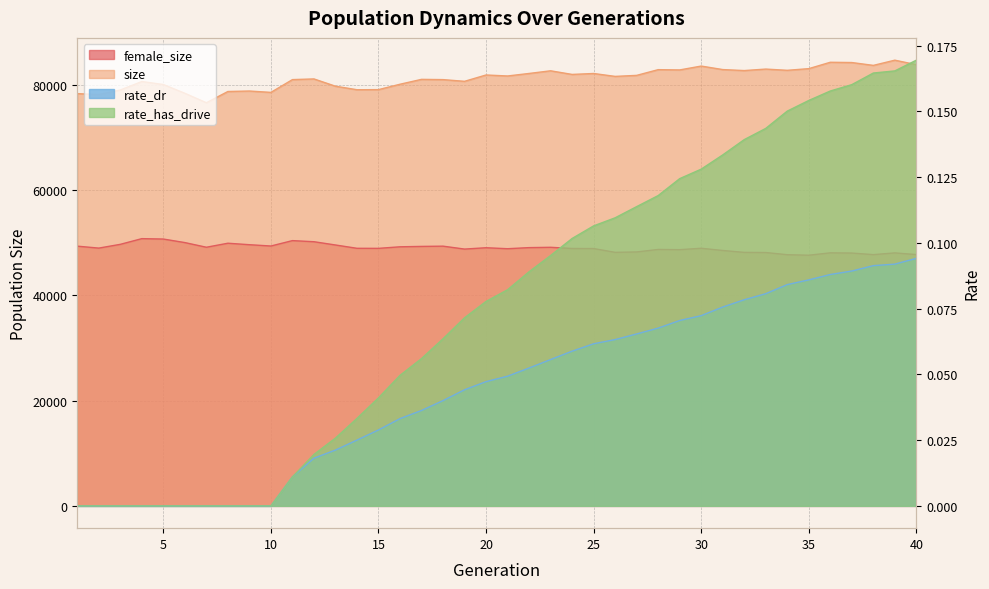

Reading left to right, extract all data points from this chart.

female_size: 49349.0	48980.0	49696.0	50778.0	50702.0	50029.0	49143.0	49907.0	49626.0	49377.0	50403.0	50193.0	49572.0	48942.0	48932.0	49228.0	49301.0	49349.0	48795.0	49050.0	48864.0	49072.0	49133.0	48911.0	48896.0	48176.0	48250.0	48726.0	48685.0	48952.0	48530.0	48169.0	48140.0	47728.0	47630.0	48081.0	48040.0	47743.0	48069.0	47752.0
size: 78334.0	78149.0	79026.0	80634.0	80065.0	78400.0	76604.0	78736.0	78826.0	78568.0	80997.0	81124.0	79740.0	79073.0	79091.0	80116.0	81043.0	80995.0	80670.0	81874.0	81685.0	82164.0	82669.0	81981.0	82157.0	81606.0	81800.0	82887.0	82835.0	83568.0	82903.0	82714.0	82996.0	82763.0	83079.0	84290.0	84240.0	83698.0	84688.0	83831.0
rate_dr: 0.0	0.0	0.0	0.0	0.0	0.0	0.0	0.0	0.0	0.0	0.0	0.0	0.0	0.0	0.0	0.0	0.0	0.0	0.0	0.0	0.0	0.1	0.1	0.1	0.1	0.1	0.1	0.1	0.1	0.1	0.1	0.1	0.1	0.1	0.1	0.1	0.1	0.1	0.1	0.1
rate_has_drive: 0.0	0.0	0.0	0.0	0.0	0.0	0.0	0.0	0.0	0.0	0.0	0.0	0.0	0.0	0.0	0.0	0.1	0.1	0.1	0.1	0.1	0.1	0.1	0.1	0.1	0.1	0.1	0.1	0.1	0.1	0.1	0.1	0.1	0.2	0.2	0.2	0.2	0.2	0.2	0.2